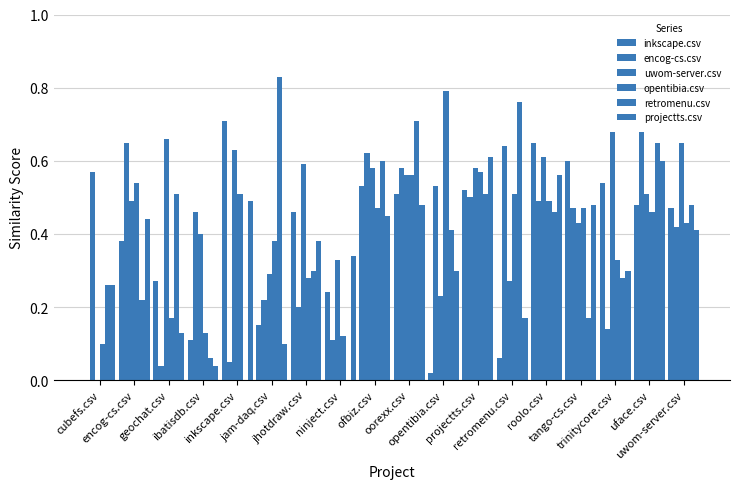

Which series has the widest spread of values?

retromenu.csv